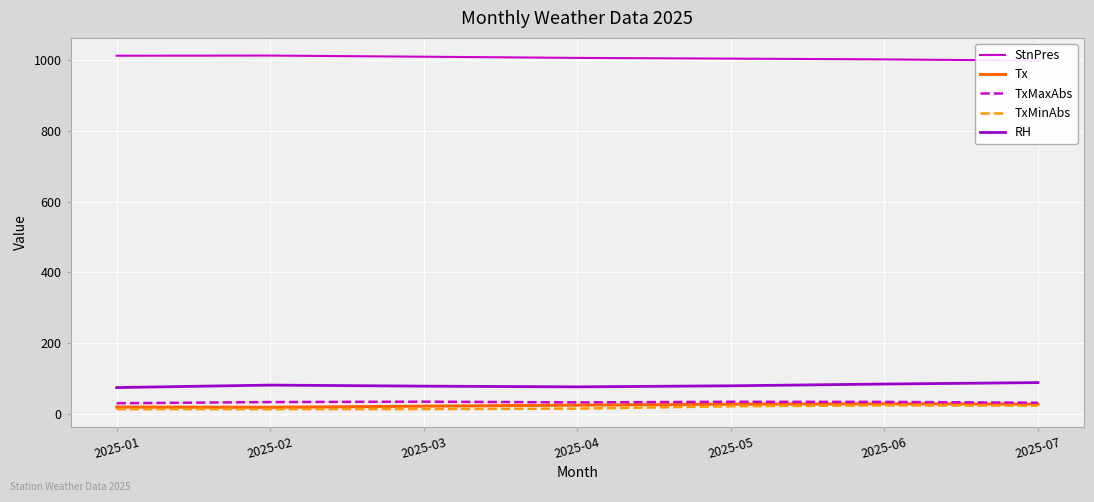

Is the value of RH at 2025-04 greater than the value of TxMinAbs at 2025-04?

Yes